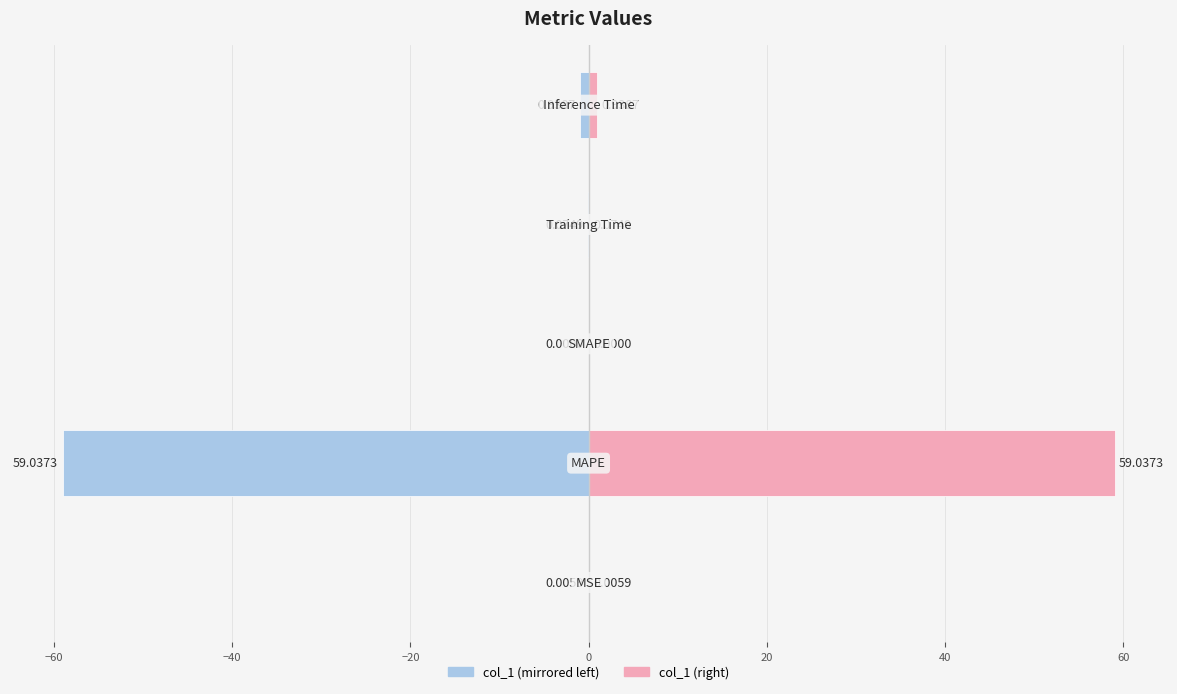

Which series has the largest total across all categories?

col_1 (right)